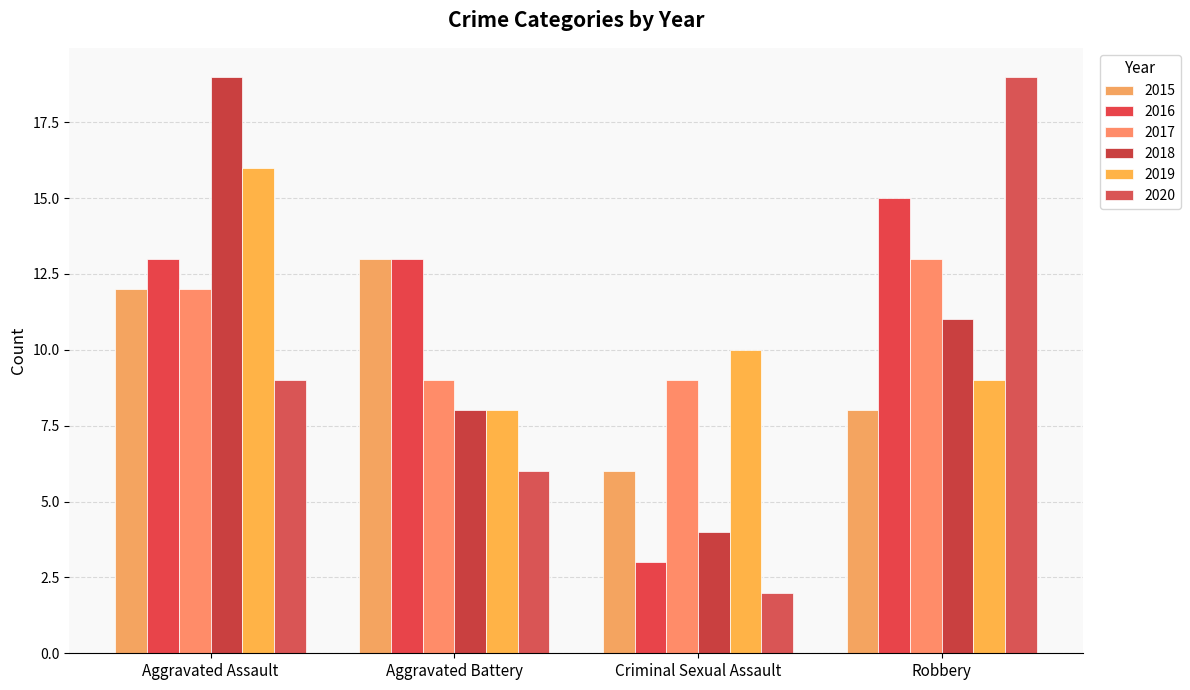

What is the minimum value shown in the chart?

2